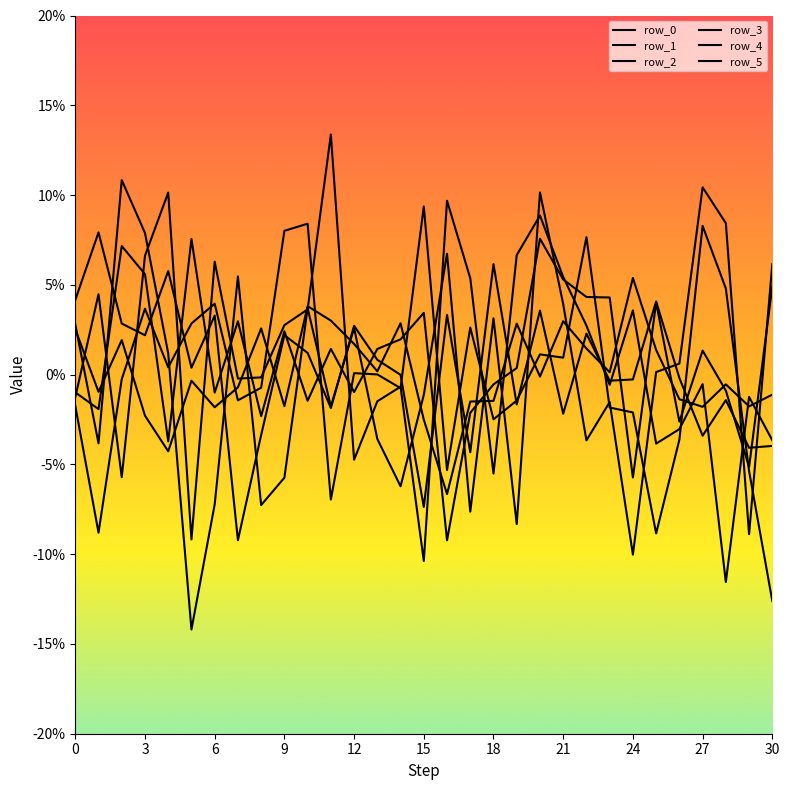

Reading left to right, extract all data points from this chart.

row_0: -0.0	-0.1	-0.0	0.0	0.0	0.0	0.0	-0.0	-0.0	0.1	0.1	-0.1	0.0	0.0	-0.0	0.1	-0.1	0.0	-0.0	-0.0	0.0	0.0	0.1	-0.0	-0.0	-0.1	-0.0	0.1	0.0	-0.1	-0.1
row_1: 0.0	0.1	0.0	0.0	0.1	0.0	0.0	-0.1	-0.0	0.0	0.0	-0.0	0.0	0.0	-0.0	-0.1	0.0	-0.0	0.1	-0.0	0.0	-0.0	0.0	-0.0	-0.0	0.0	-0.0	-0.0	-0.0	-0.0	-0.0
row_2: -0.0	-0.0	0.1	0.1	-0.0	0.1	-0.0	0.0	-0.0	0.0	-0.0	0.0	-0.0	0.0	0.0	0.0	-0.1	-0.0	-0.0	0.0	0.1	0.1	0.0	0.0	-0.1	0.0	-0.0	0.0	-0.0	-0.1	0.0
row_3: 0.0	-0.0	0.0	-0.0	-0.0	-0.0	-0.0	-0.0	0.0	-0.0	0.0	0.0	0.0	0.0	0.0	-0.0	-0.1	-0.0	-0.0	0.0	-0.0	0.0	0.0	0.0	0.1	0.0	-0.0	-0.0	-0.0	-0.0	-0.0
row_4: 0.0	-0.0	0.1	0.1	0.0	-0.1	-0.1	0.1	-0.1	-0.1	0.0	-0.0	0.0	-0.0	-0.1	-0.0	0.1	-0.1	0.0	-0.1	0.1	0.0	-0.0	-0.0	-0.1	0.0	0.0	0.1	0.1	-0.1	0.1
row_5: -0.0	0.0	-0.1	0.1	0.1	-0.1	0.1	-0.0	-0.0	0.0	0.0	0.1	-0.0	-0.0	-0.0	-0.1	0.1	0.1	-0.1	0.1	0.1	0.1	0.0	-0.0	0.0	-0.0	-0.0	-0.0	-0.1	-0.0	-0.0